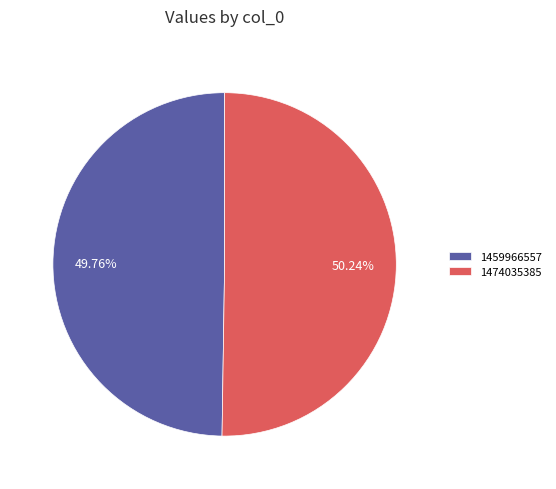

Approximately how many times larger is the value at 1459966557 compared to 1474035385?

1.0